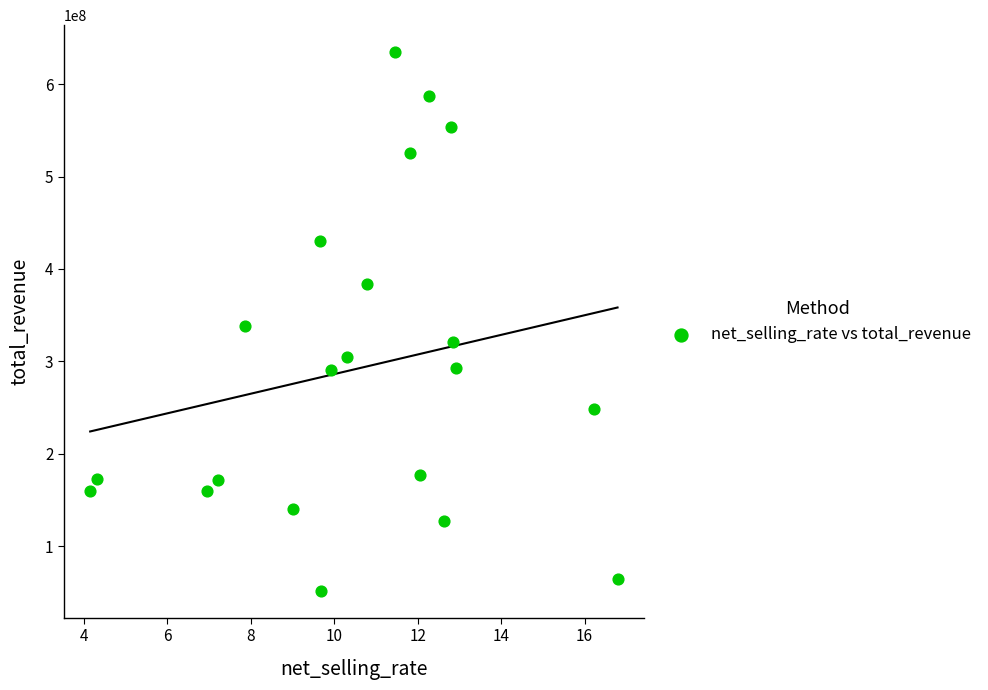

What is the range of X values (max minus min)?

12.6